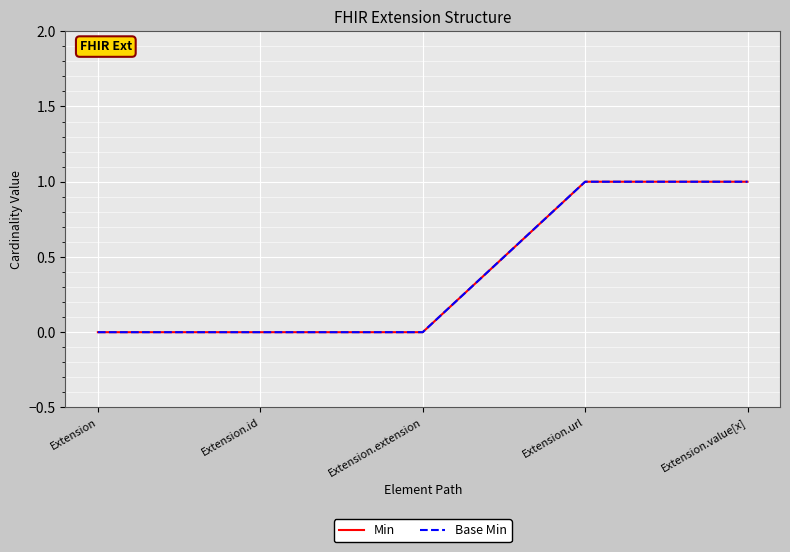

How many lines are shown in the chart?

2